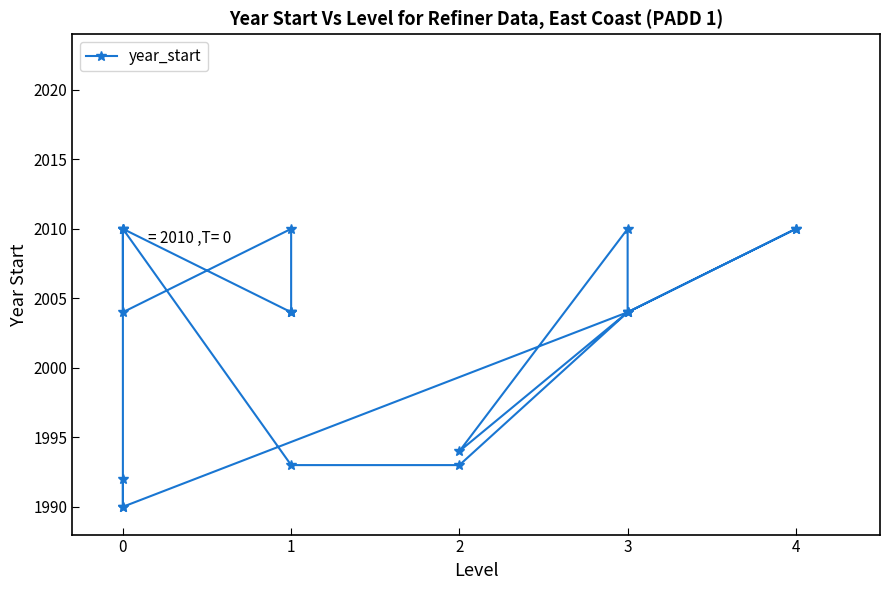

What is the greatest value displayed?

2010